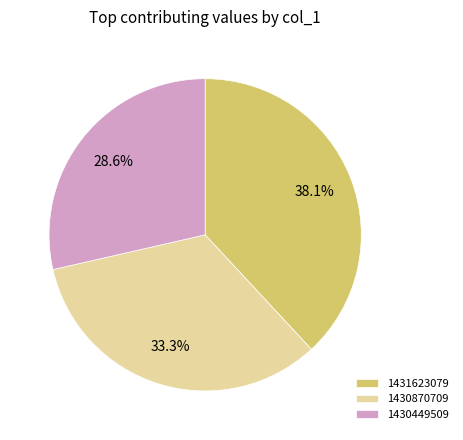

What percentage do 1431623079 and 1430870709 together represent?

71.4%